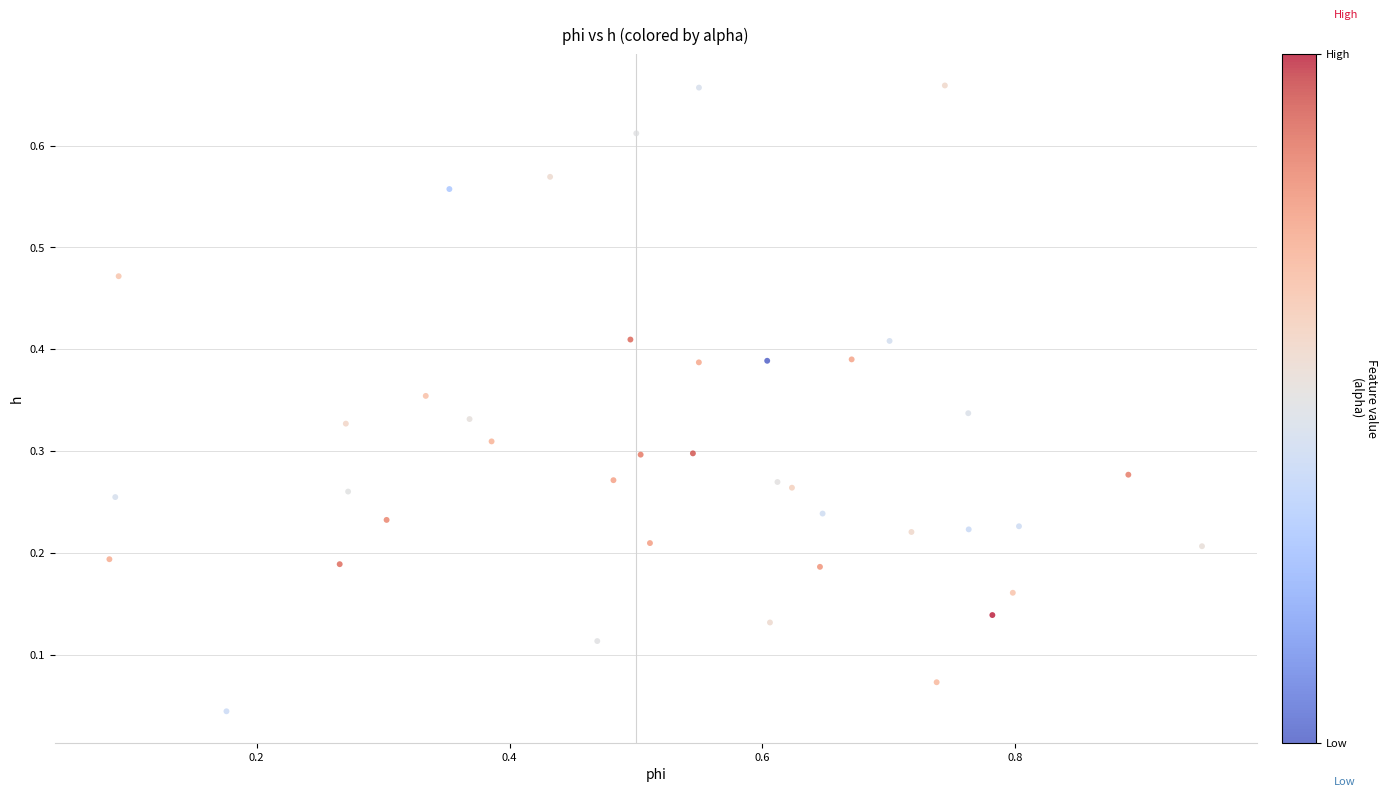

What is the range of X values (max minus min)?

0.9